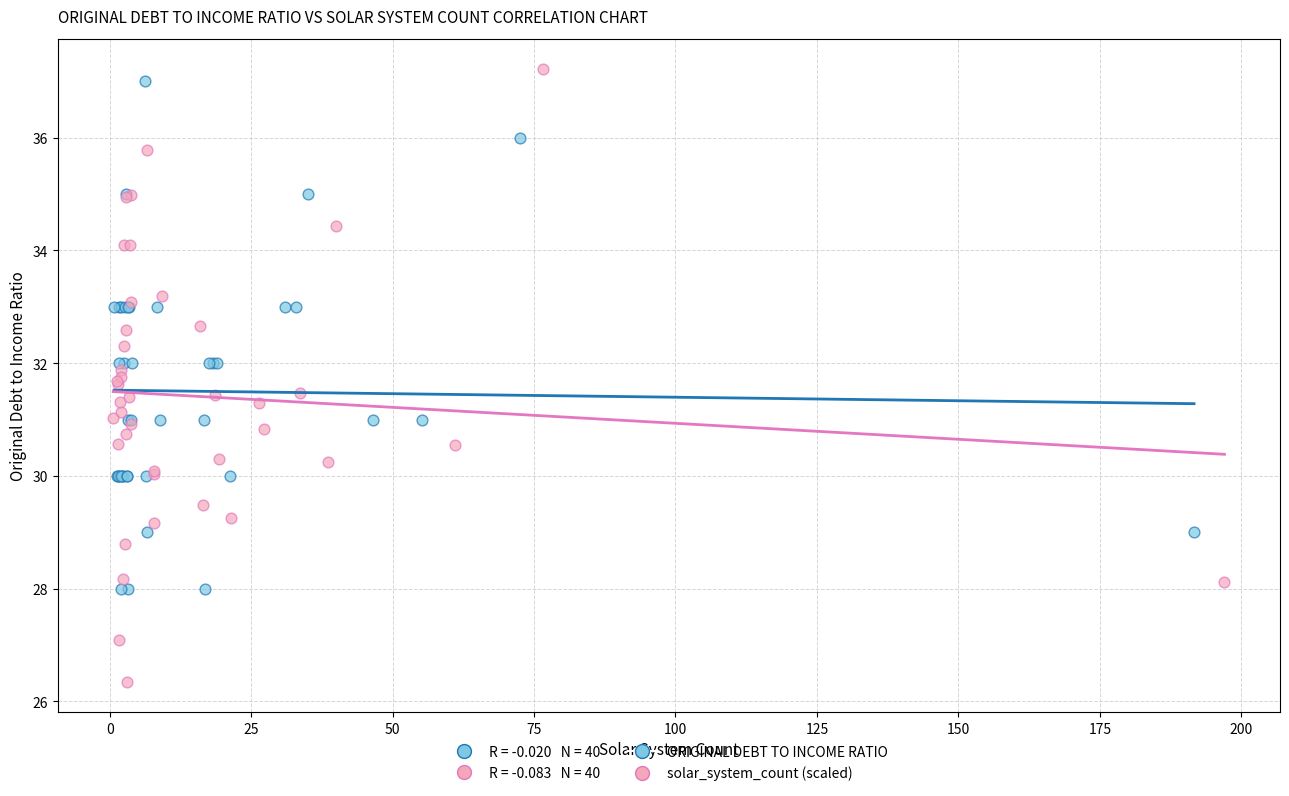

Which series contains the lowest Y value?

solar_system_count (scaled)